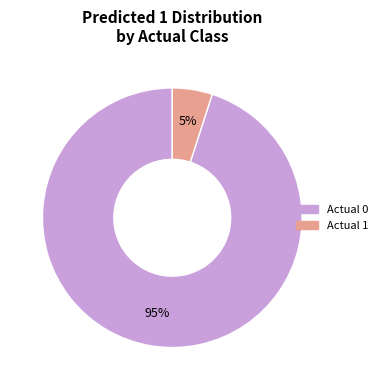

What is the largest slice in the pie chart?

Actual 0